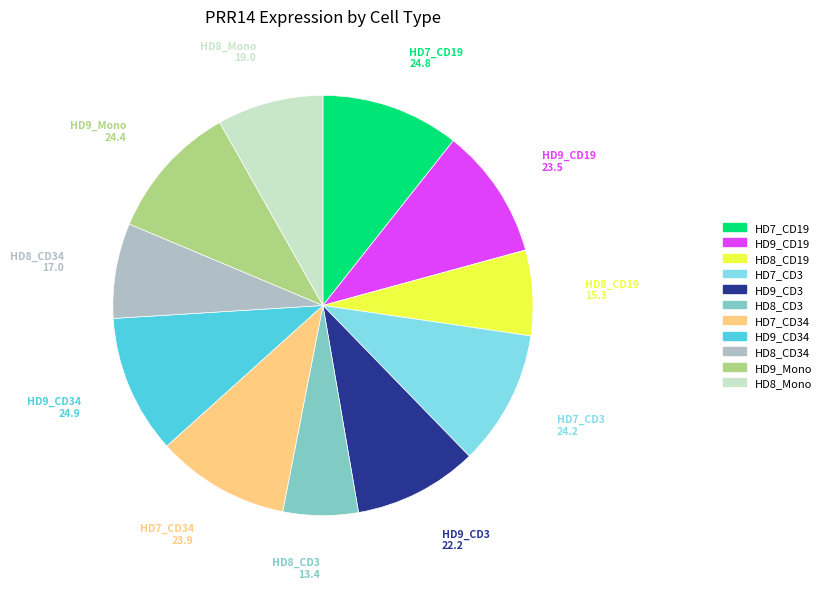

Does any single category account for the majority?

No